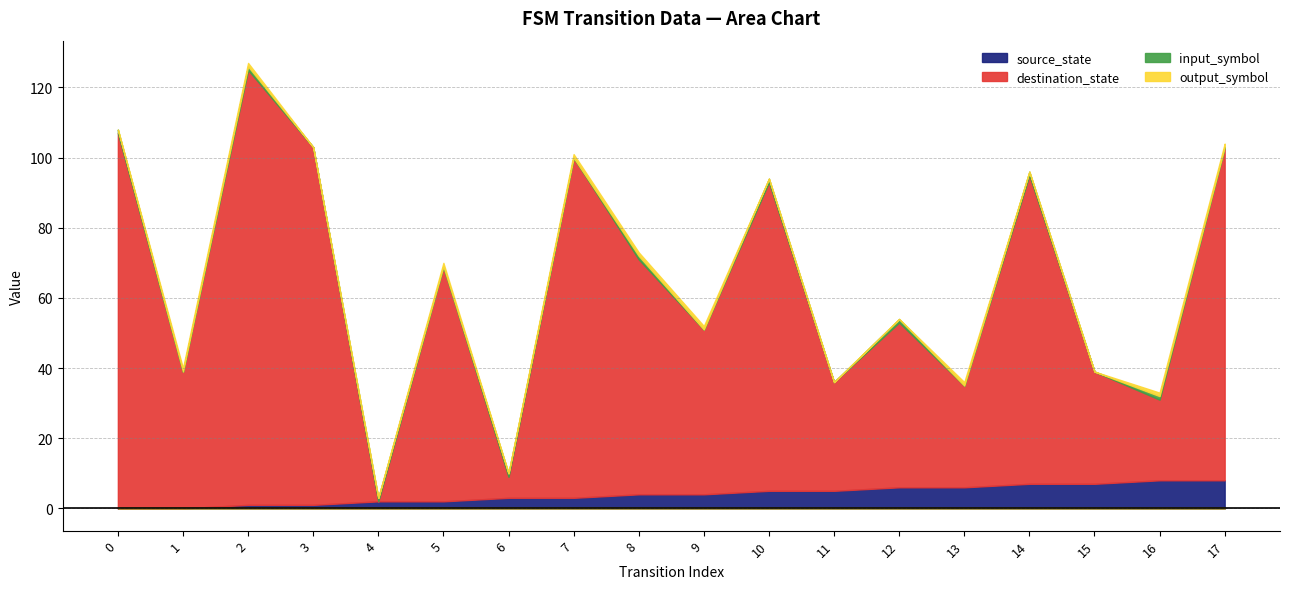

Which series has the largest range (max minus min)?

destination_state